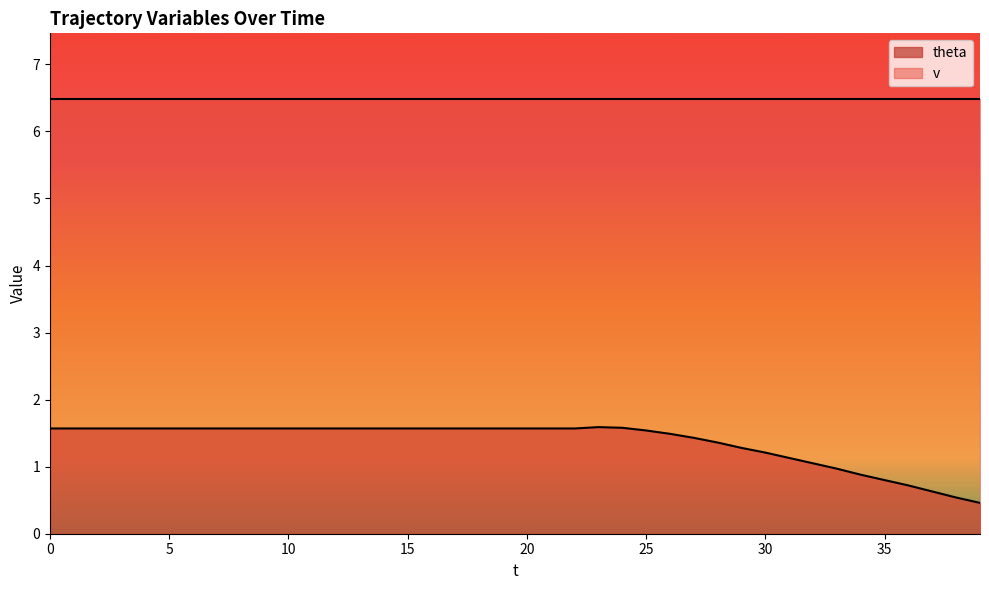

What is the change in value from 1 to 36?

-0.9